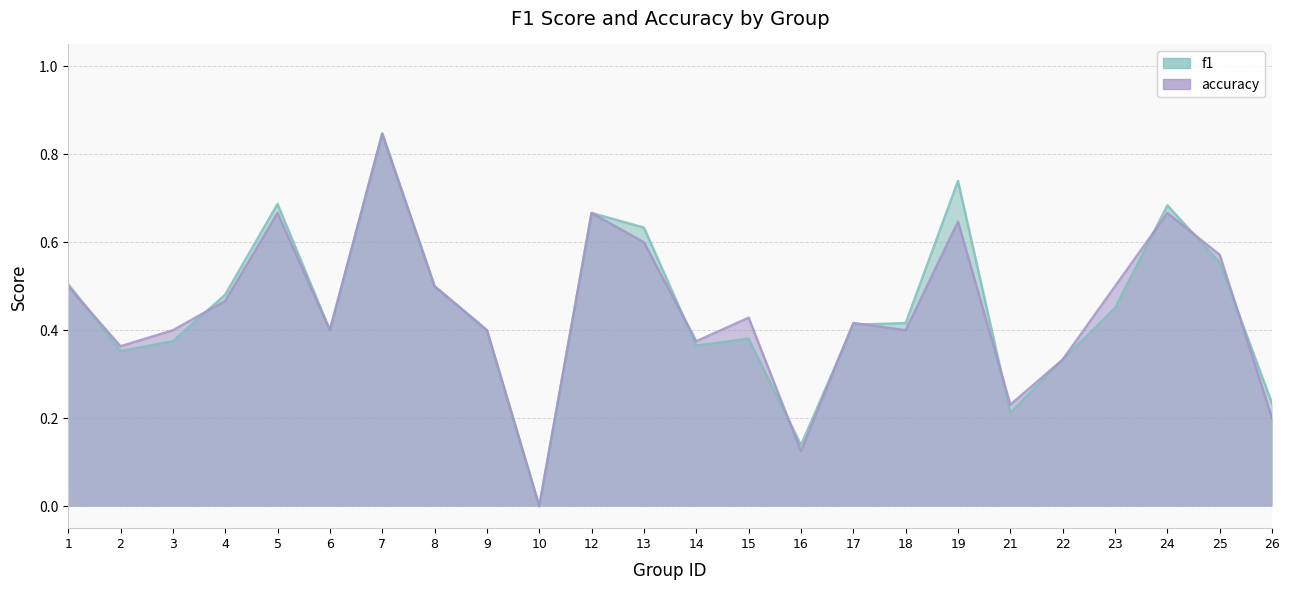

Which series ends up on top after the final intersection of f1 and accuracy?

f1